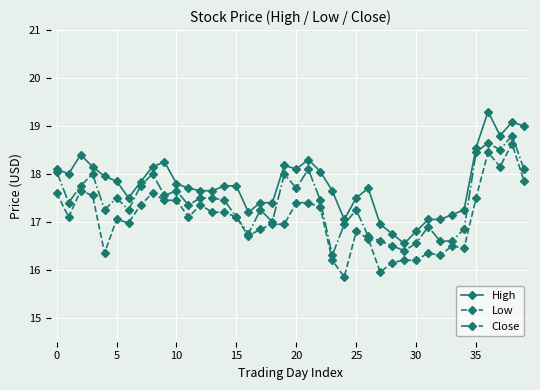

What is the minimum value for Close?

16.3